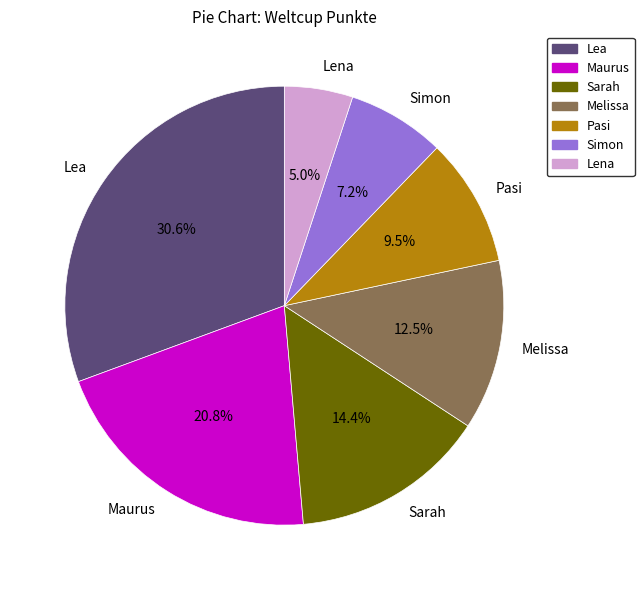

How many segments does this pie chart have?

7